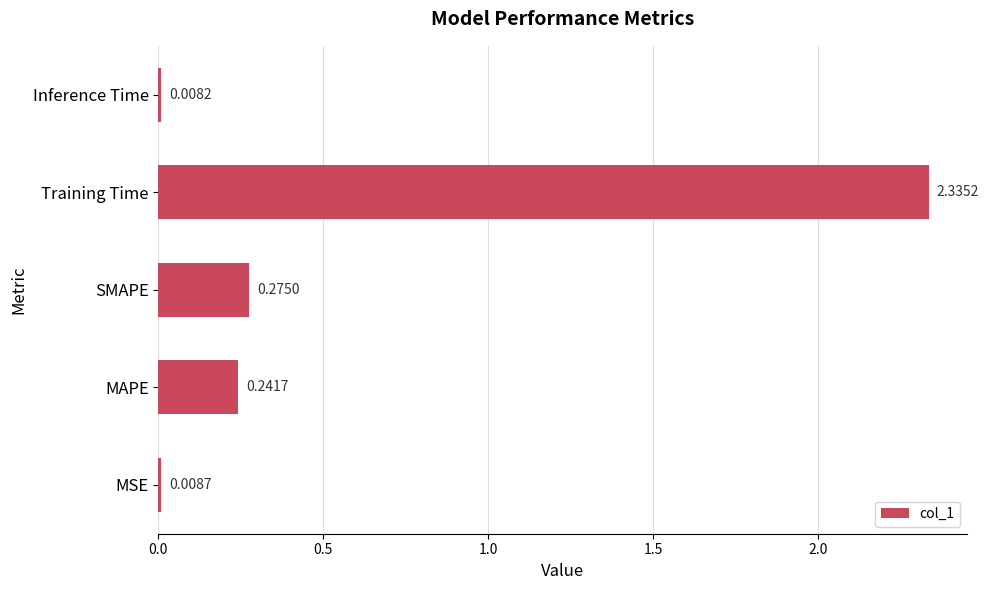

What is the sum of all values?

2.9